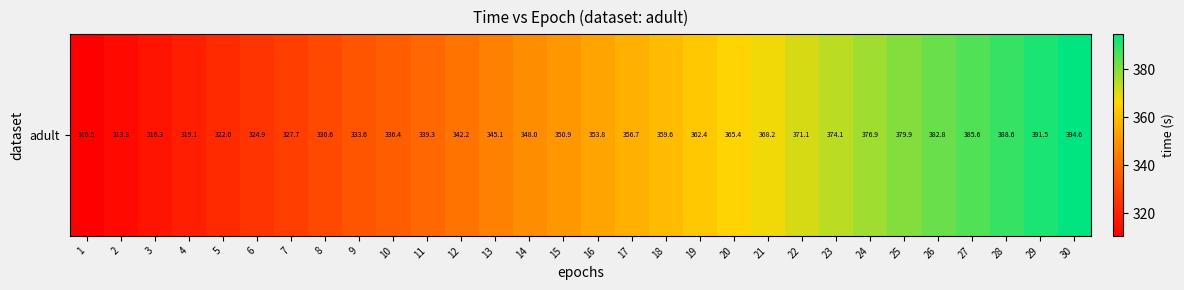

What is the smallest value displayed?

310.5